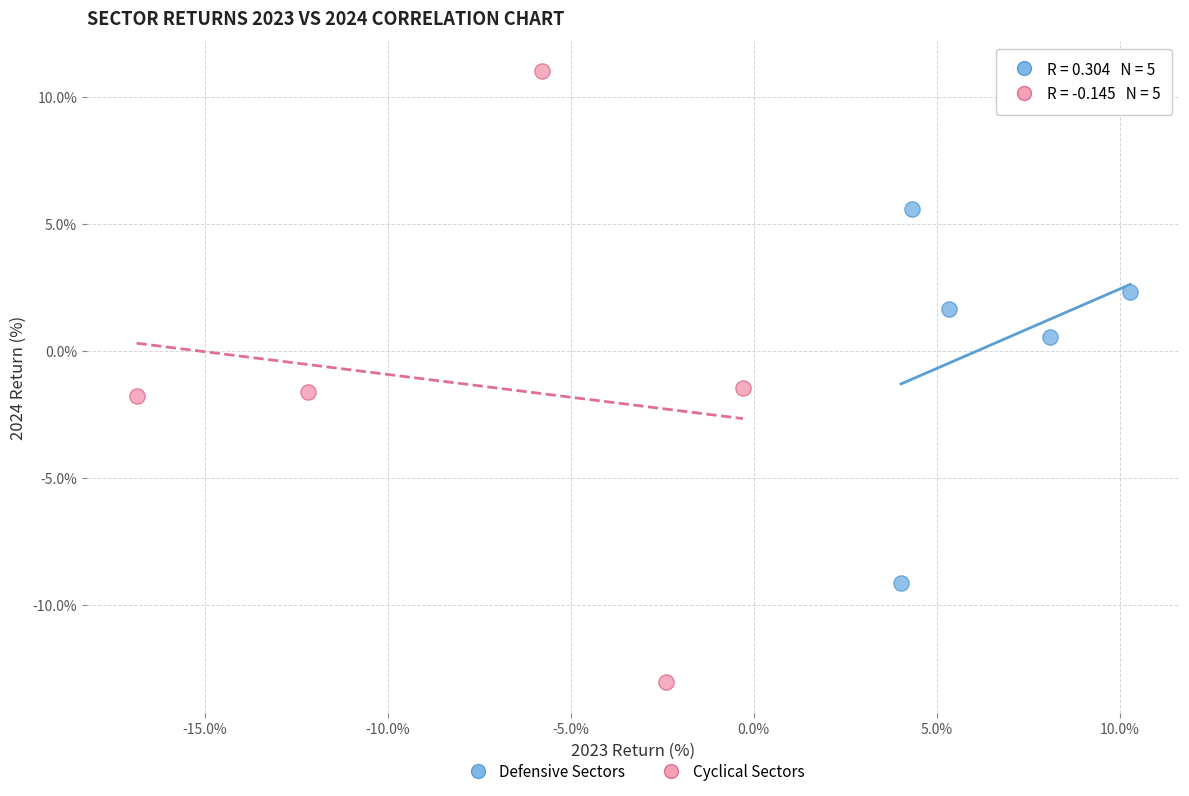

Which series has the widest spread of Y values?

Cyclical Sectors